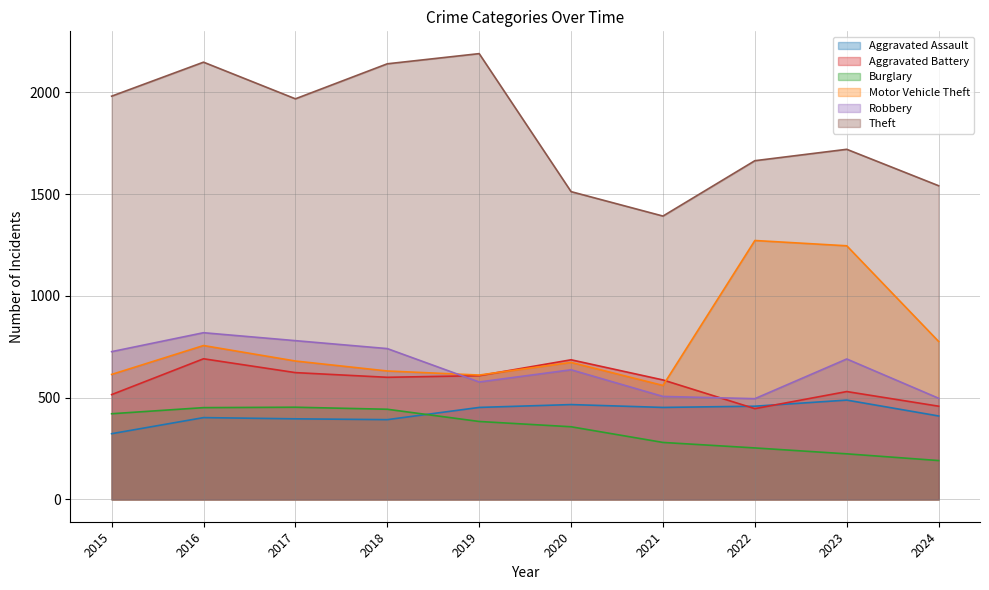

What is the value of the Robbery point at the 7th from the left?

506